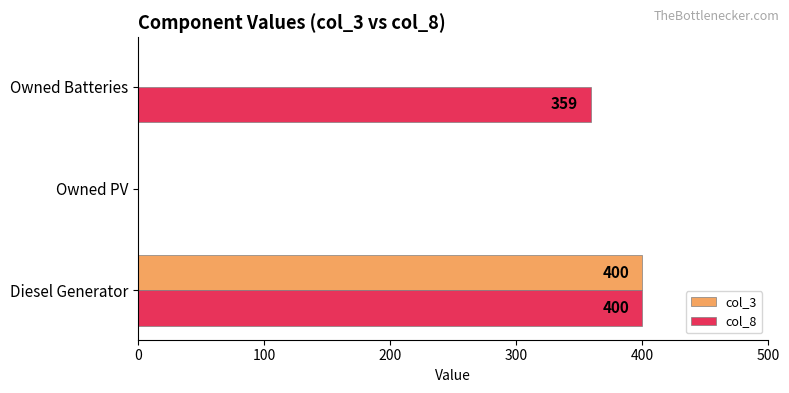

Which series changed the most between Owned PV and Owned Batteries?

col_8